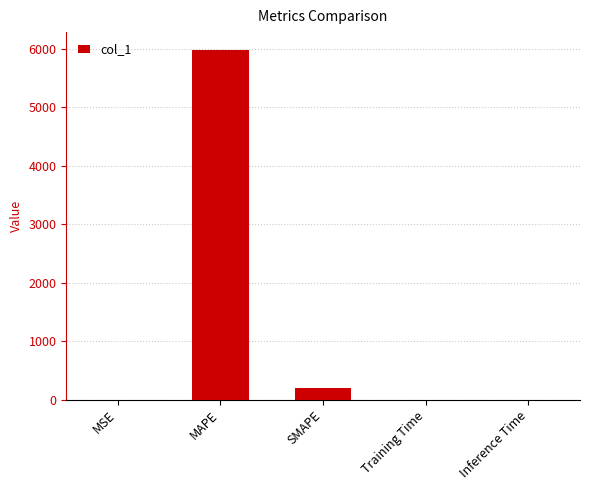

Between SMAPE and Inference Time, which is larger?

SMAPE